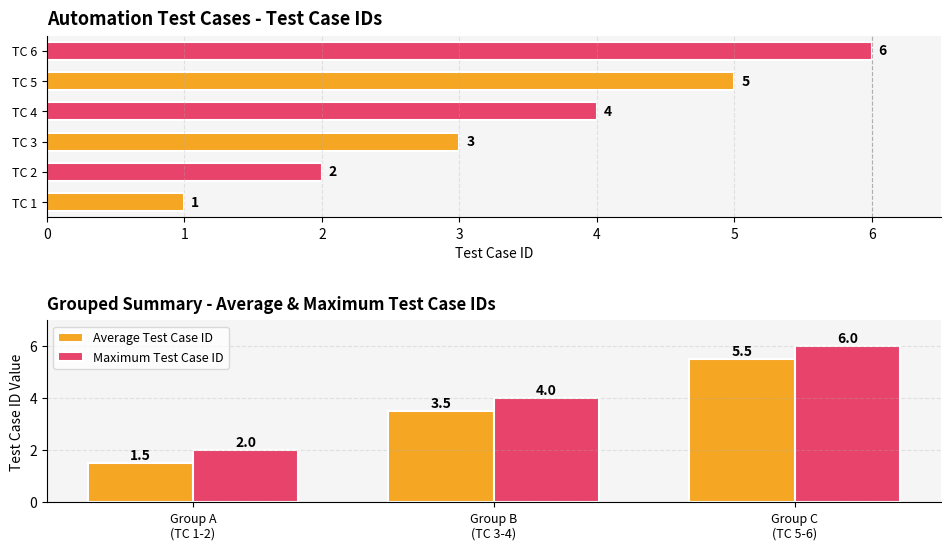

What is the sum of the Maximum Test Case ID values at Group C (TC 5-6) and Group B (TC 3-4)?

10.0